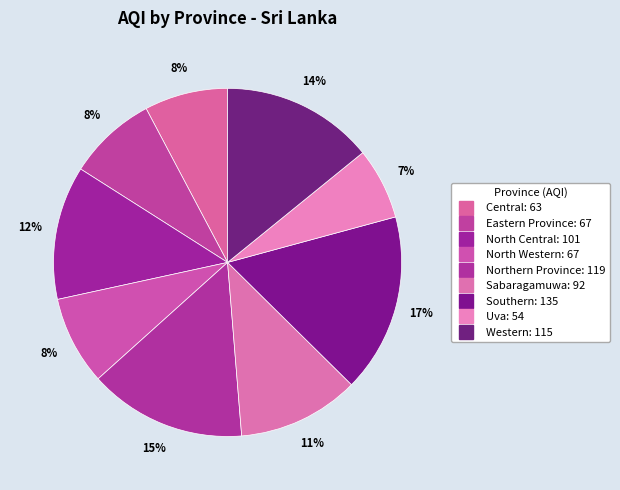

How many slices are in this pie chart?

9